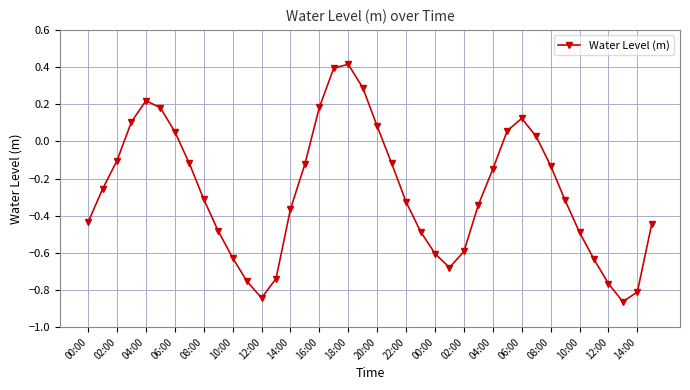

What is the sum of all values?

-10.8